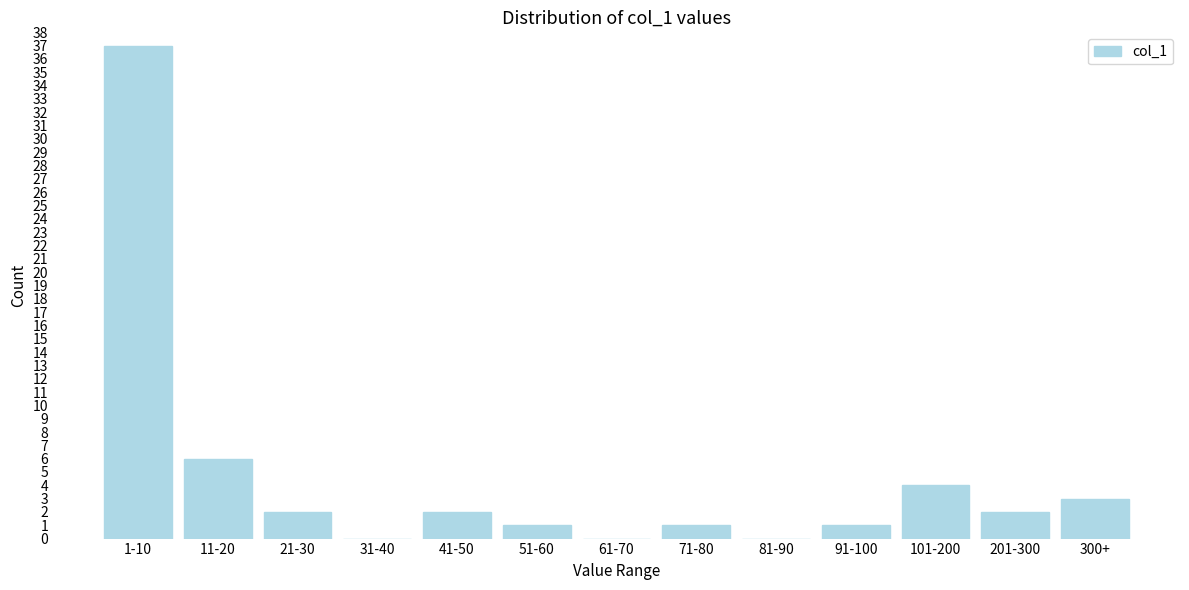

Reading left to right, transcribe all the data shown in this chart.

1-10=37	11-20=6	21-30=2	31-40=0	41-50=2	51-60=1	61-70=0	71-80=1	81-90=0	91-100=1	101-200=4	201-300=2	300+=3